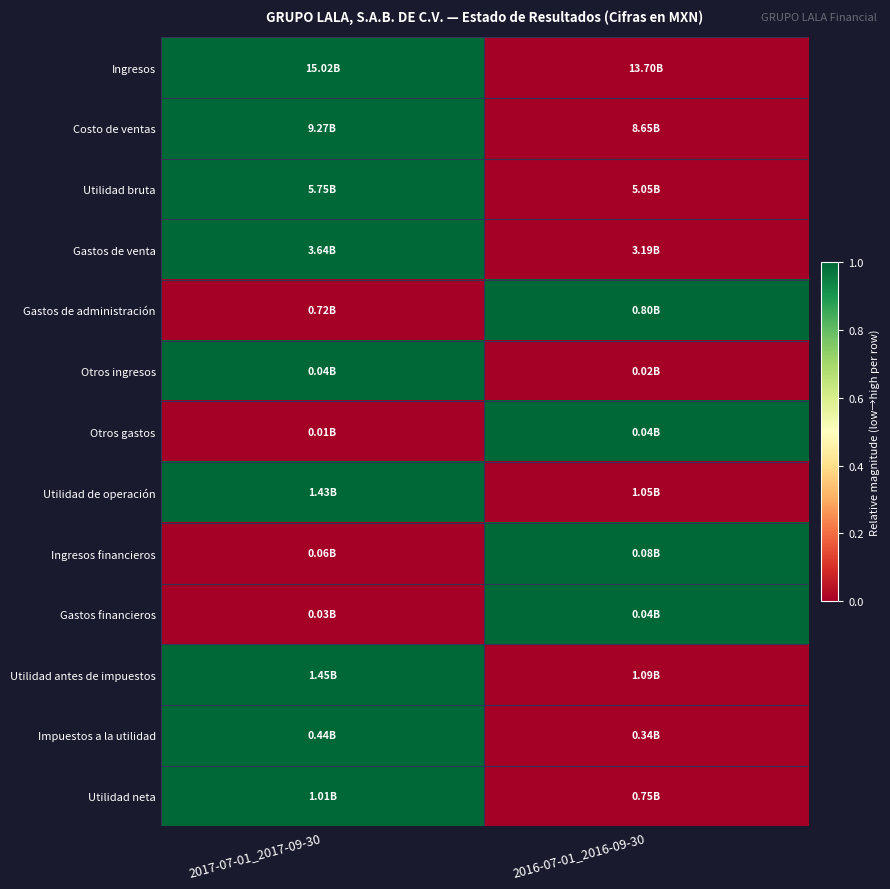

Which series has the largest total across all categories?

Ingresos